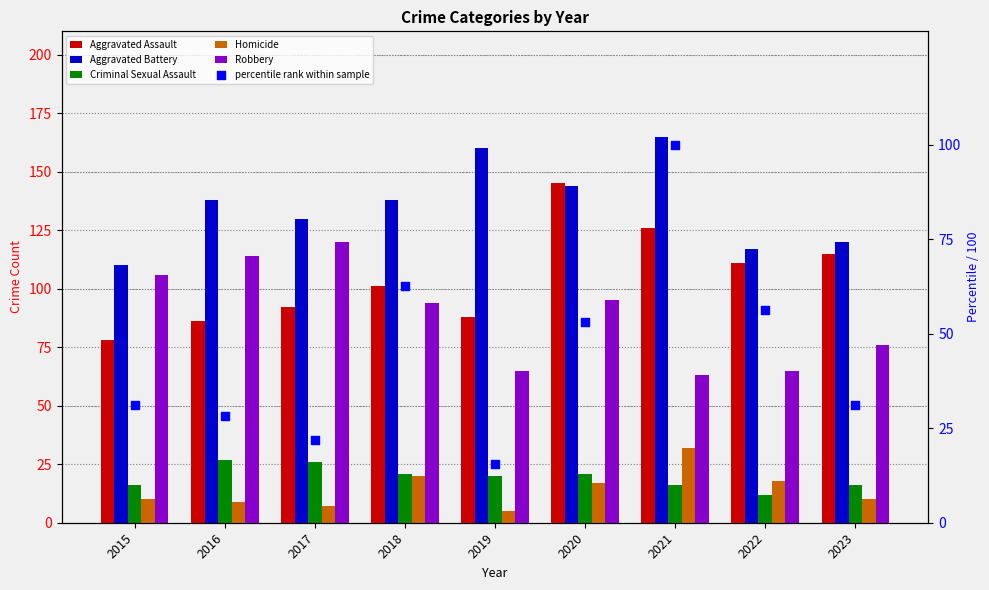

What is the total value across all series at 2020?

475.1